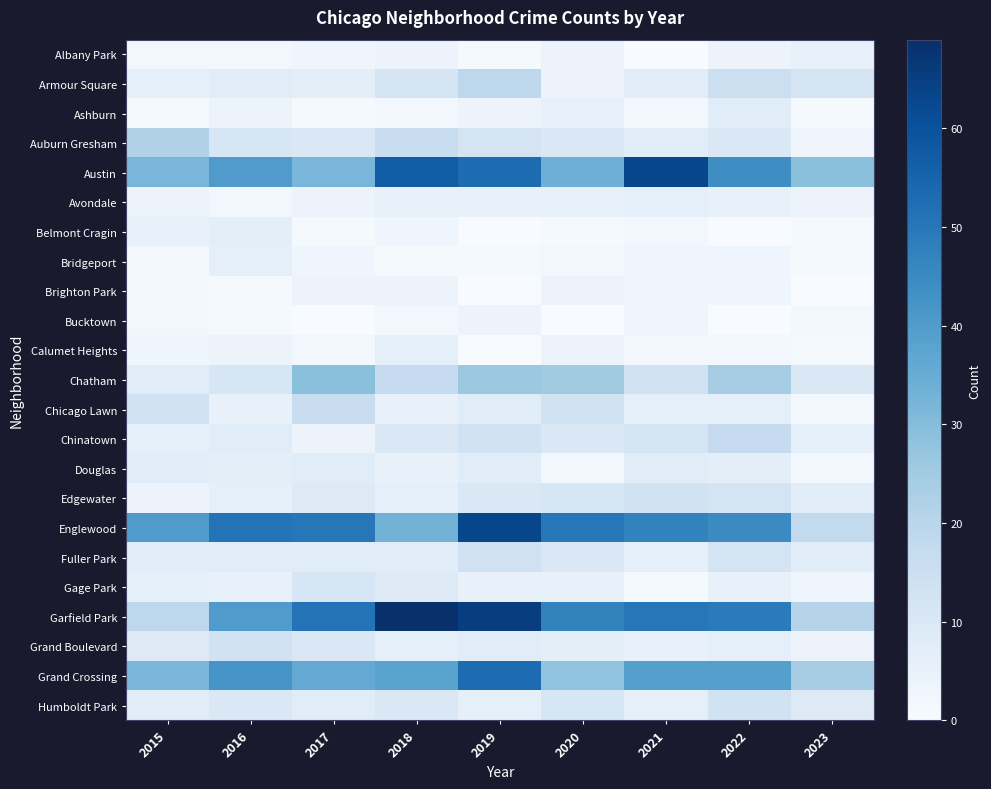

Rank the series at 2020 from highest to lowest value.

Englewood, Garfield Park, Austin, Grand Crossing, Chatham, Chicago Lawn, Edgewater, Humboldt Park, Auburn Gresham, Chinatown, Fuller Park, Grand Boulevard, Ashburn, Avondale, Gage Park, Albany Park, Armour Square, Brighton Park, Calumet Heights, Bridgeport, Douglas, Belmont Cragin, Bucktown